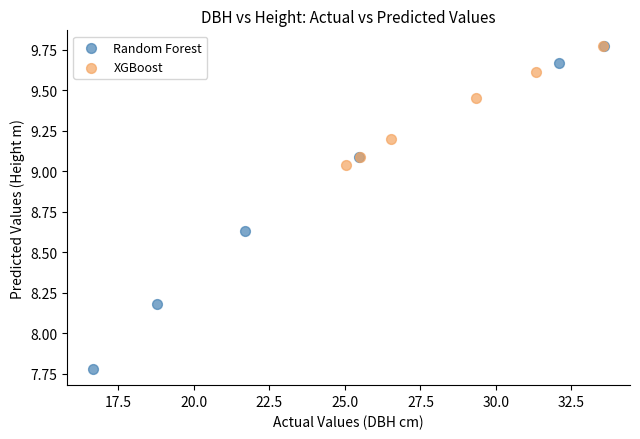

Which series has the widest spread of Y values?

Random Forest